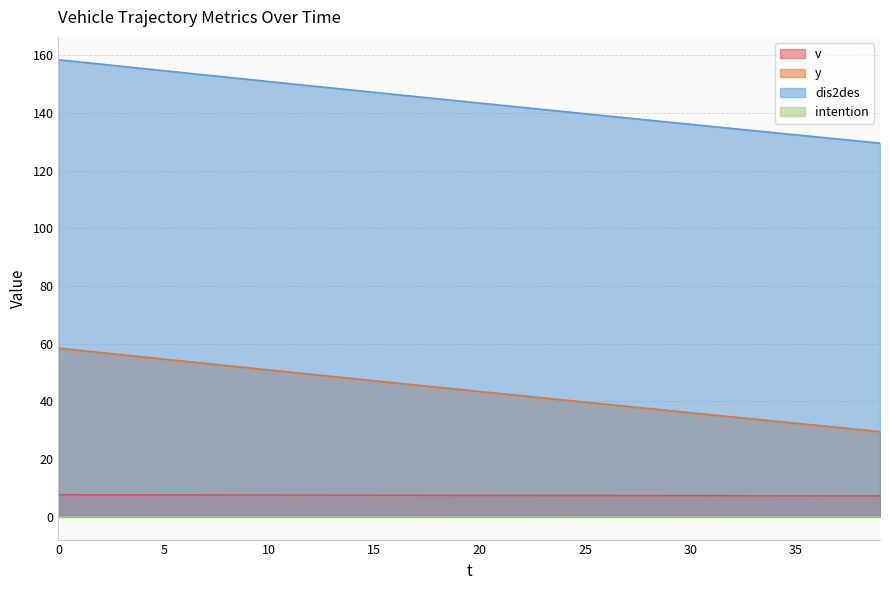

What is the highest value of the y series?

58.5